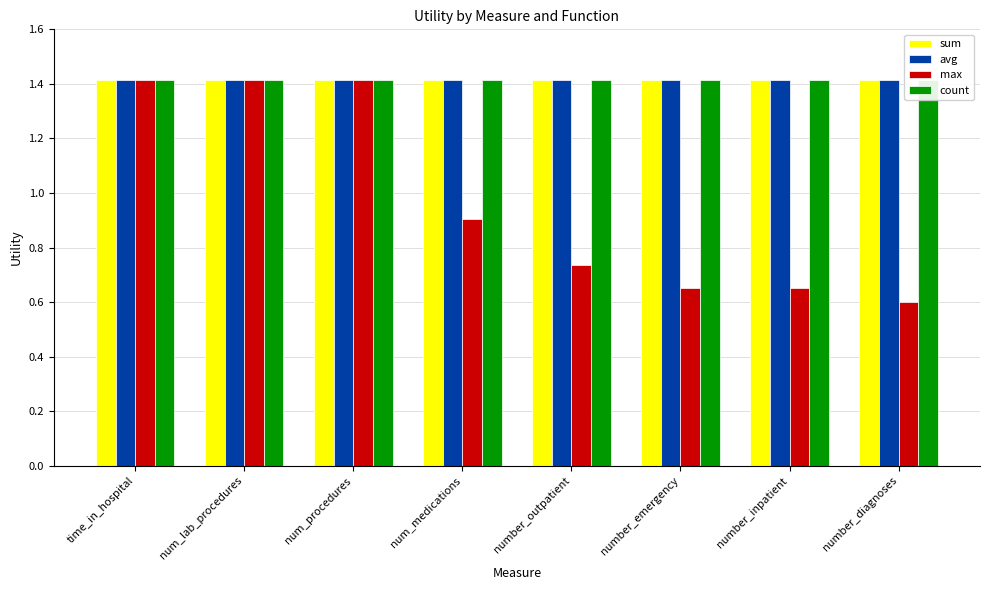

Which series has the largest range (max minus min)?

max